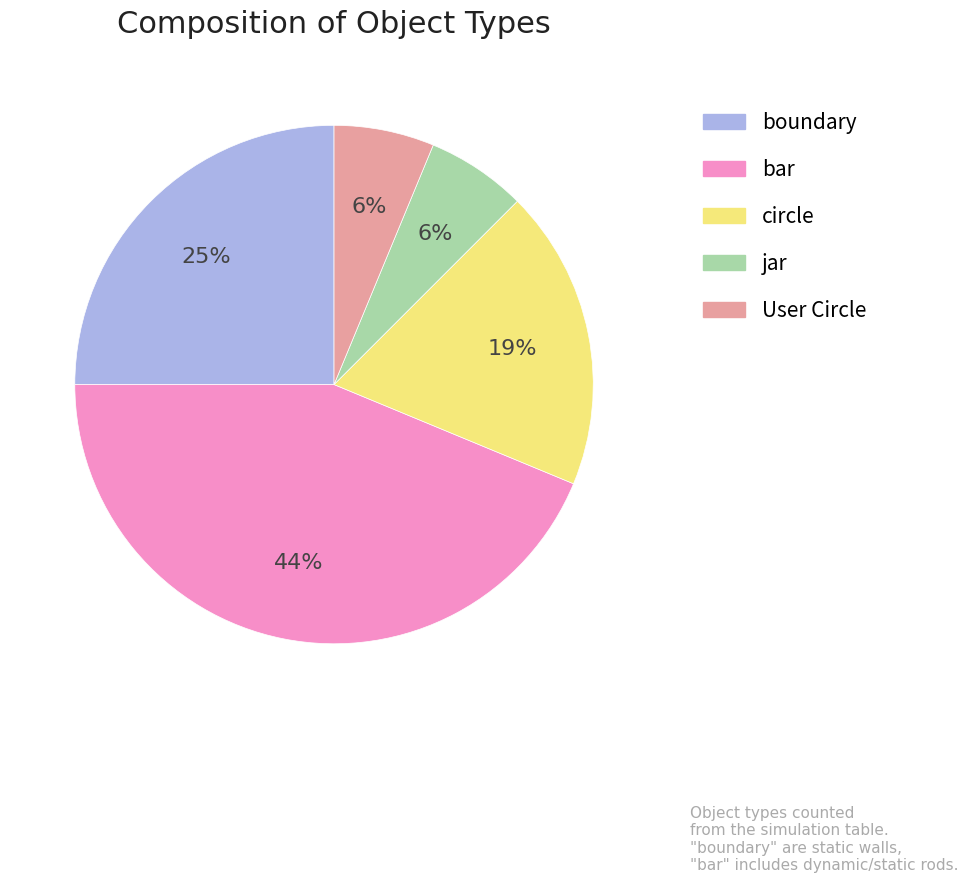

To the nearest percent, what percentage of the pie is boundary?

25%